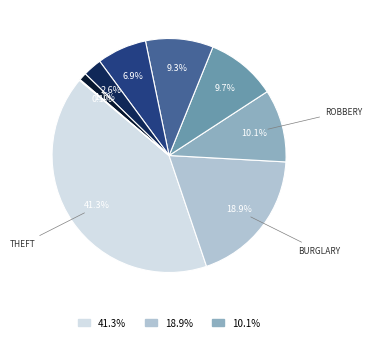

Rank the categories by value from lowest to highest.

Arson (2015), Arson, Homicide, Criminal Sexual Assault (2015), Criminal Sexual Assault, Aggravated Assault (2015), Aggravated Assault, Motor Vehicle Theft, Aggravated Battery, Robbery, Burglary, Theft